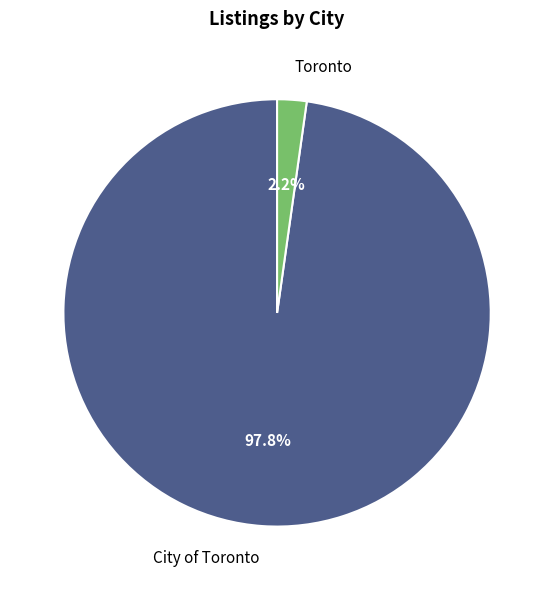

Between Toronto and City of Toronto, which is larger?

City of Toronto